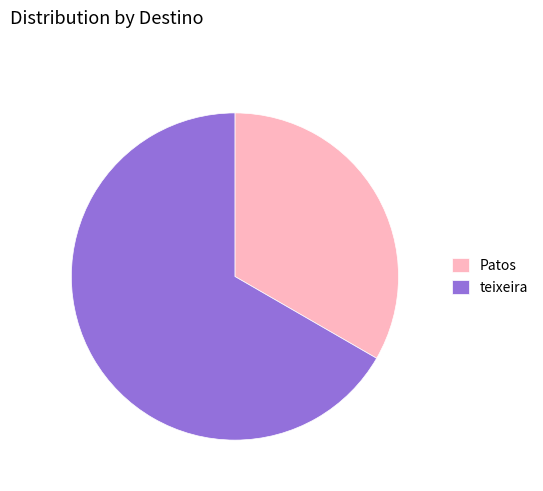

What is the ratio of the value at Patos to the value at teixeira?

0.5